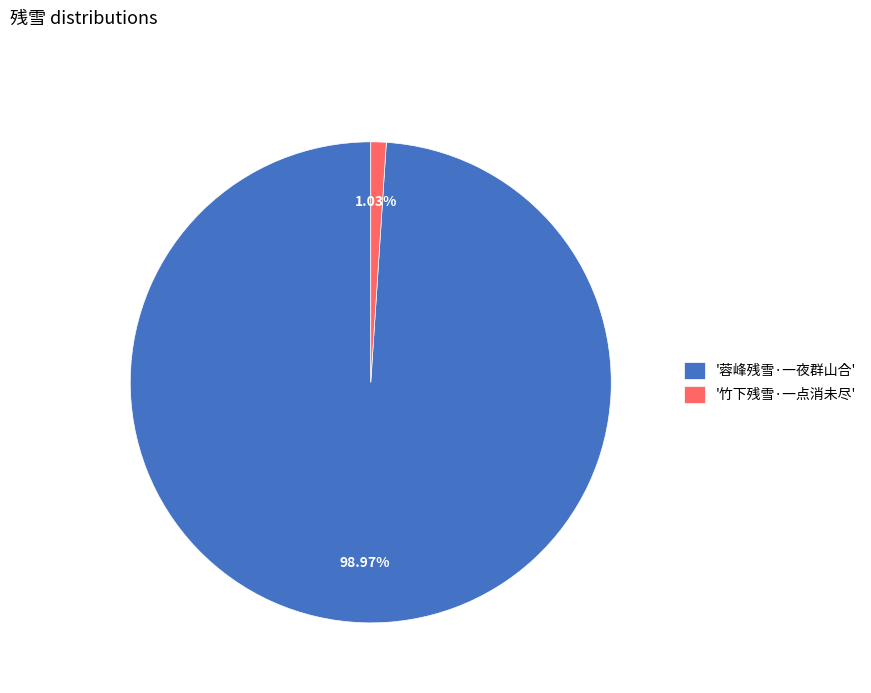

How many segments does this pie chart have?

2